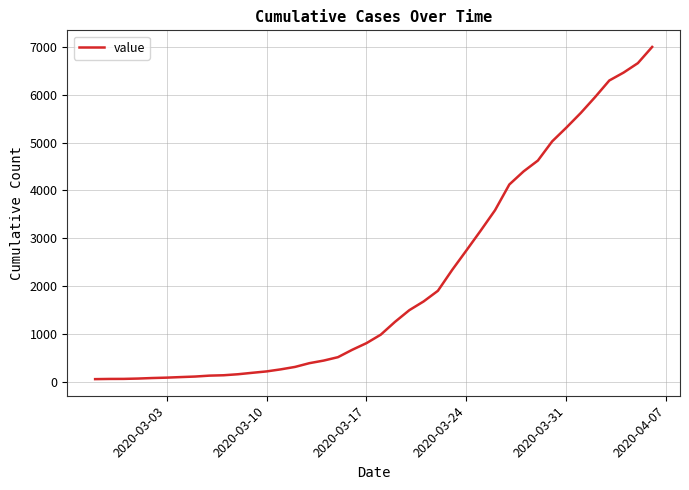

What is the greatest value displayed?

6994